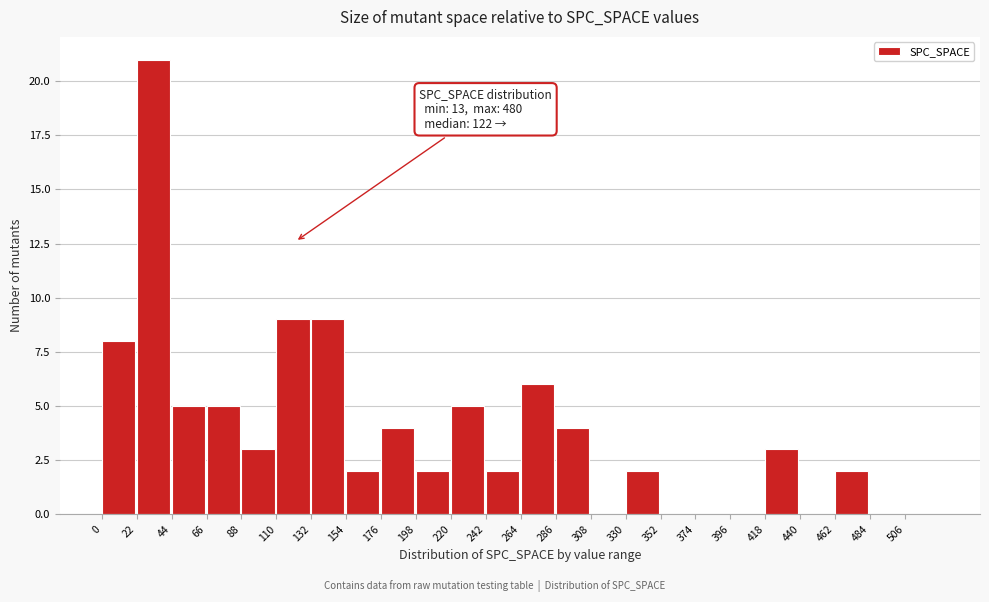

Which range on the x-axis has the tallest bar?

22 to 44